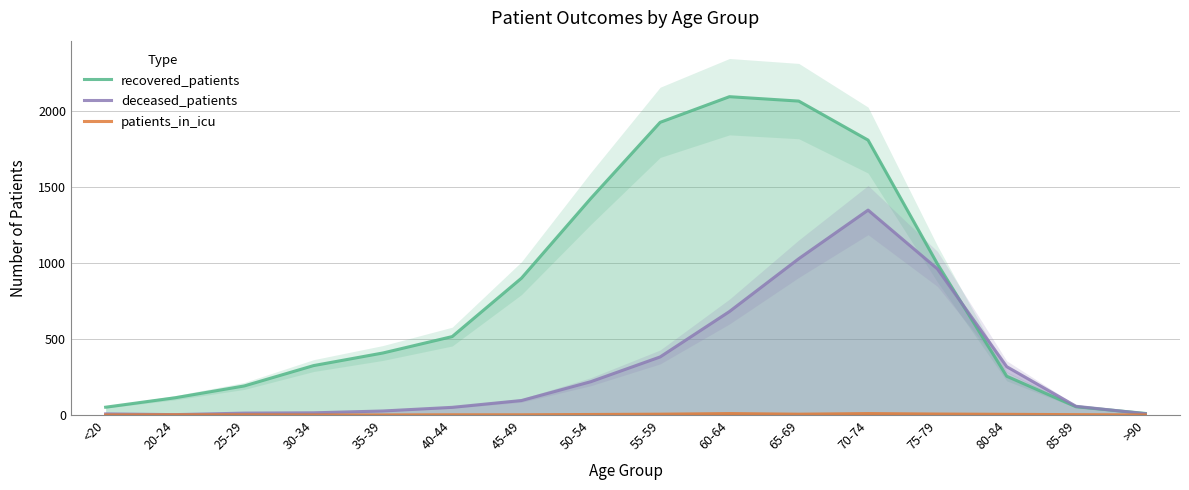

What is the maximum value shown in the chart?

2096